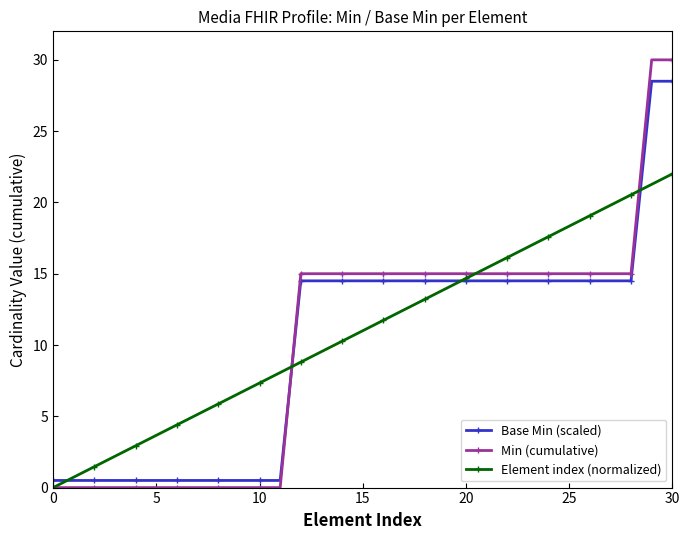

Which series ends up on top after the final intersection of Min (cumulative) and Base Min (scaled)?

Min (cumulative)